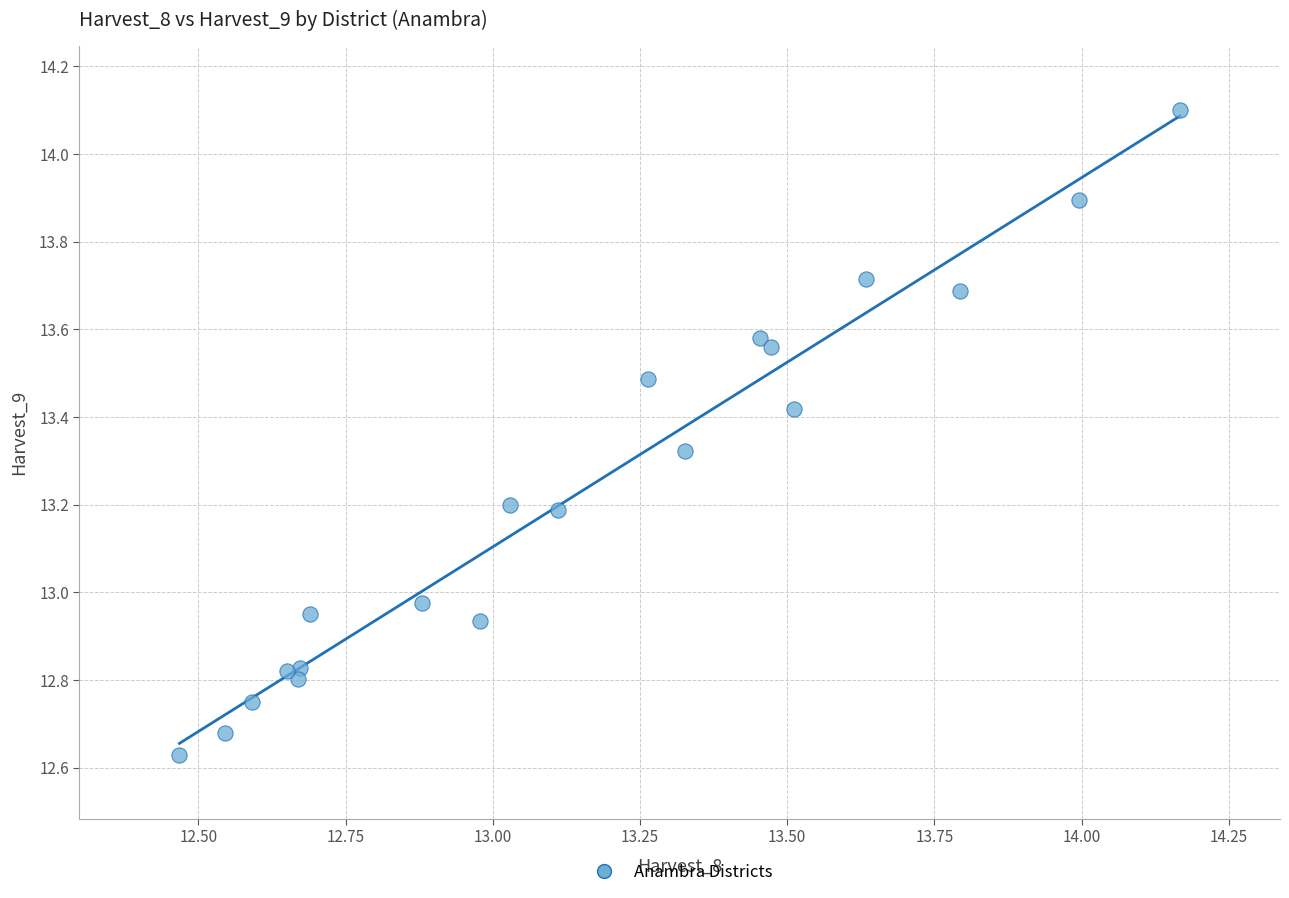

What is the range of Y values (max minus min)?

1.5